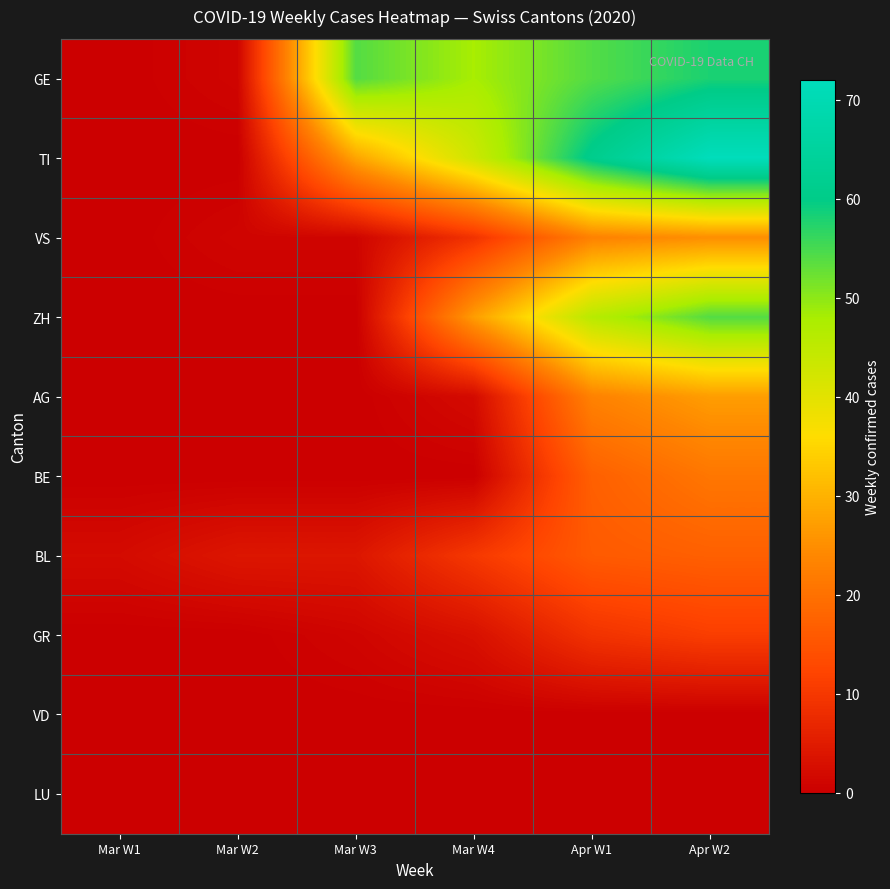

Reading left to right, extract all data points from this chart.

GE: Mar W1=0	Mar W2=1	Mar W3=54	Mar W4=48	Apr W1=54	Apr W2=58
TI: Mar W1=0	Mar W2=0	Mar W3=28	Mar W4=43	Apr W1=61	Apr W2=72
VS: Mar W1=0	Mar W2=1	Mar W3=1	Mar W4=9	Apr W1=23	Apr W2=25
ZH: Mar W1=0	Mar W2=0	Mar W3=0	Mar W4=27	Apr W1=46	Apr W2=54
AG: Mar W1=0	Mar W2=0	Mar W3=0	Mar W4=2	Apr W1=23	Apr W2=27
BE: Mar W1=0	Mar W2=0	Mar W3=0	Mar W4=0	Apr W1=17	Apr W2=21
BL: Mar W1=2	Mar W2=4	Mar W3=4	Mar W4=10	Apr W1=16	Apr W2=17
GR: Mar W1=0	Mar W2=0	Mar W3=1	Mar W4=3	Apr W1=9	Apr W2=11
VD: Mar W1=0	Mar W2=0	Mar W3=0	Mar W4=0	Apr W1=0	Apr W2=0
LU: Mar W1=0	Mar W2=0	Mar W3=0	Mar W4=0	Apr W1=0	Apr W2=0